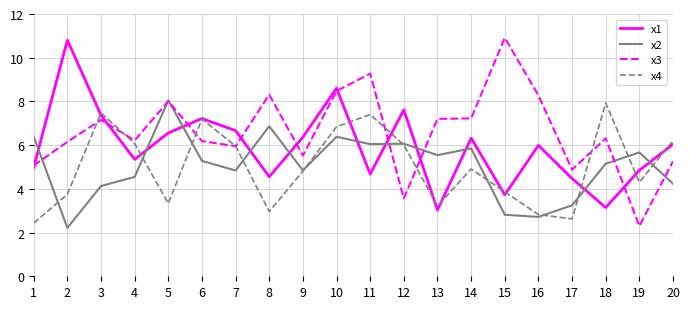

Which series has the largest total across all categories?

x3